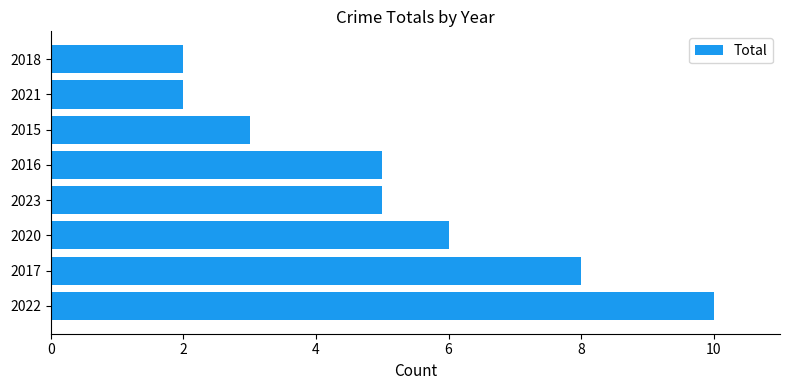

What is the smallest value displayed?

2